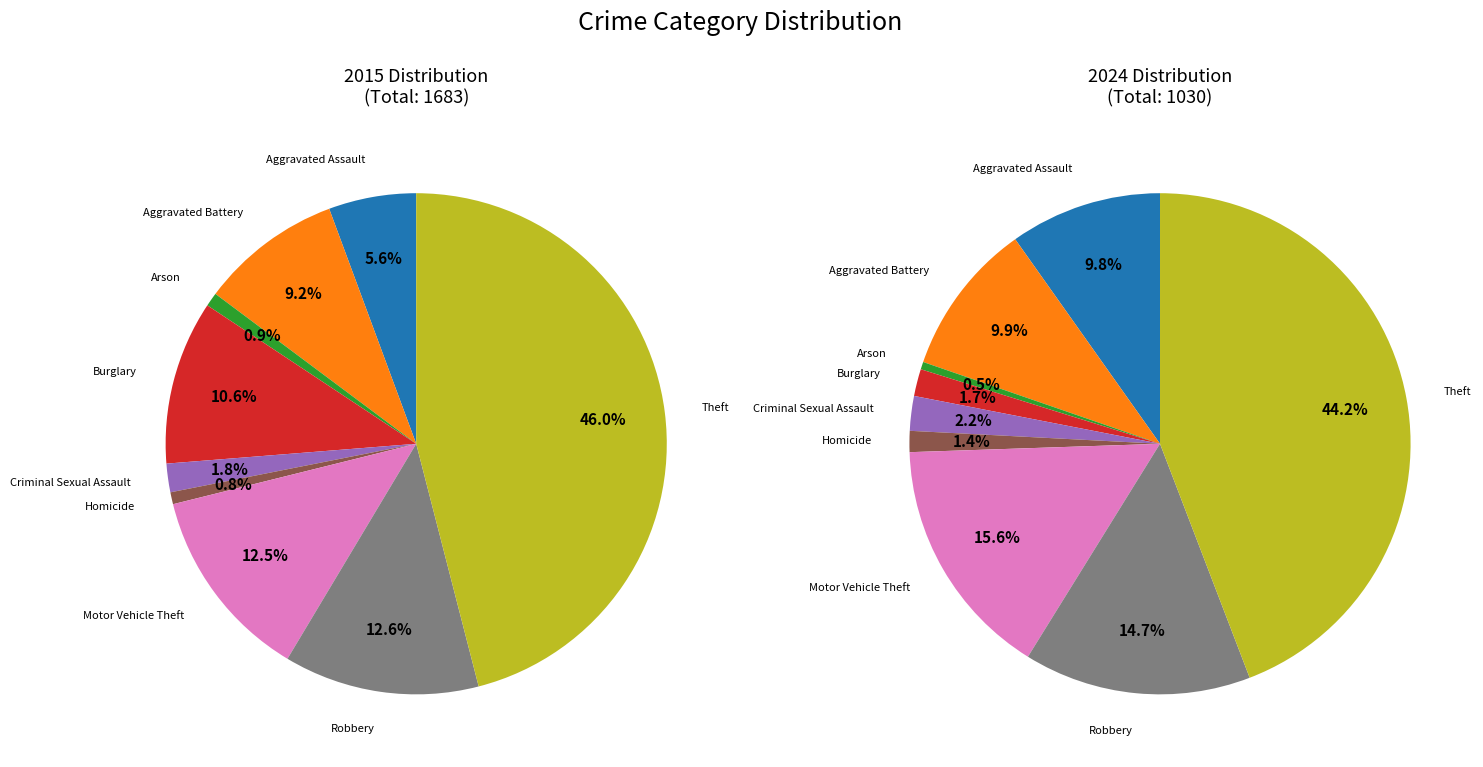

Combined, do 5 and 3 account for over 50%?

No